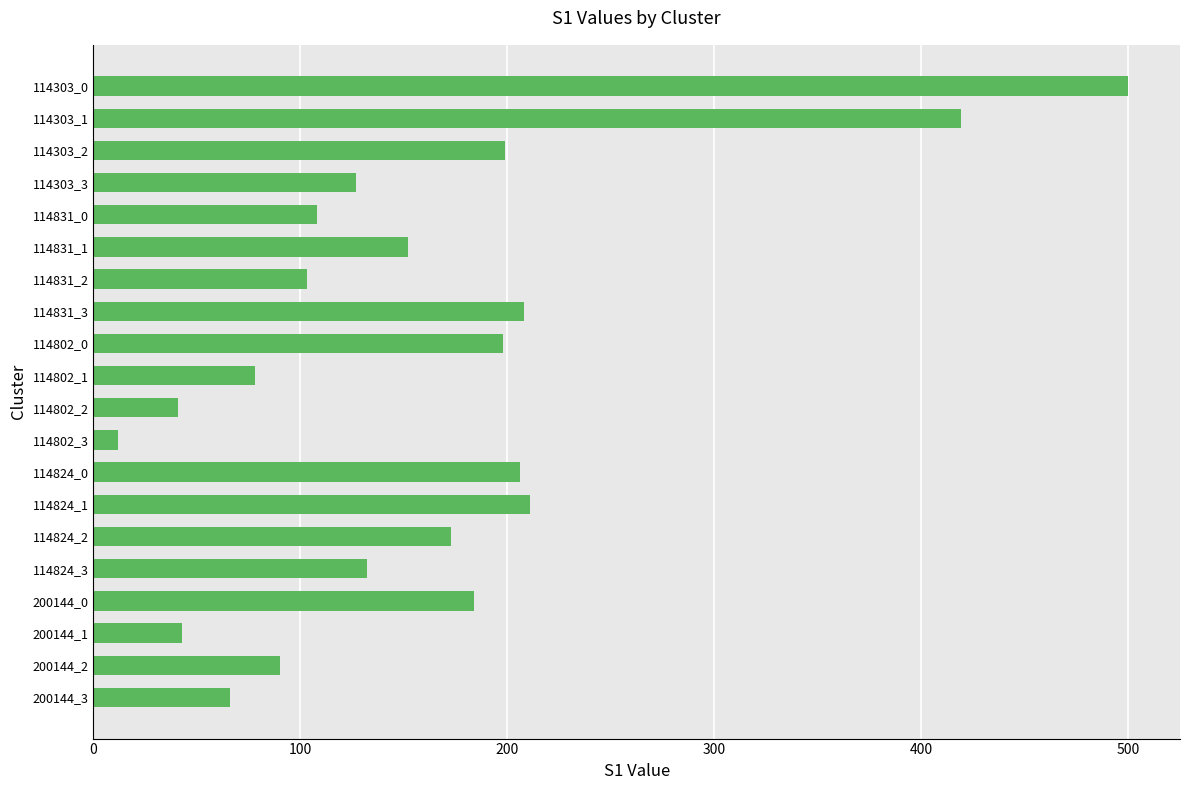

Does the chart contain stacked bars?

No